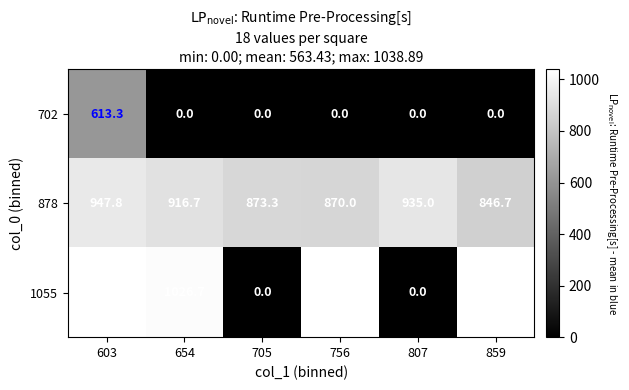

Count the number of categories in the chart.

6